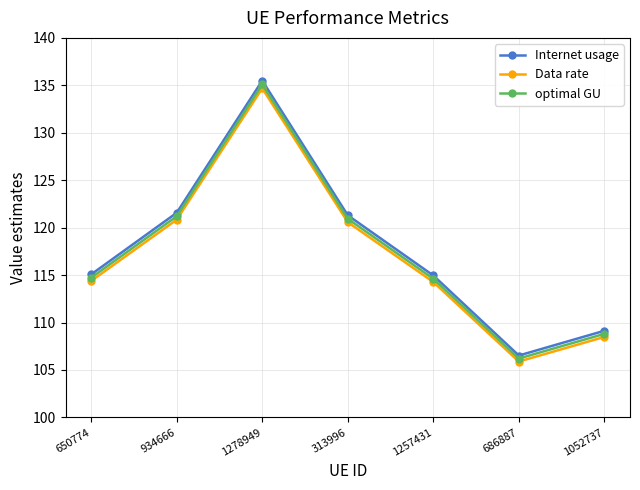

How many categories are shown in the chart?

7